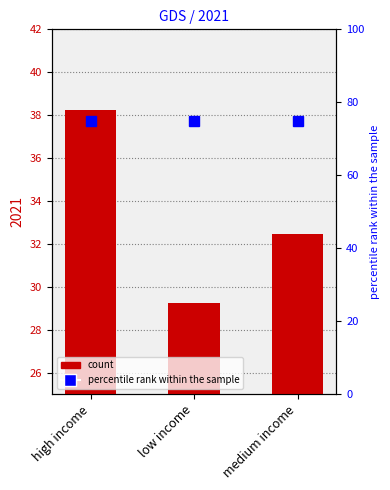

What is the difference between the maximum and second lowest values?

5.8